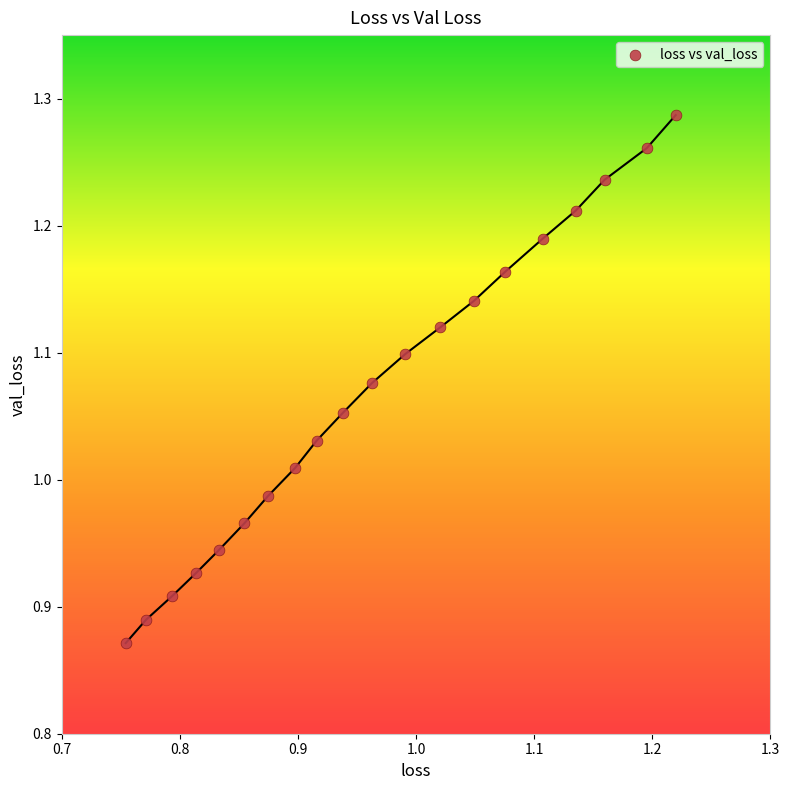

What is the range of X values (max minus min)?

0.5